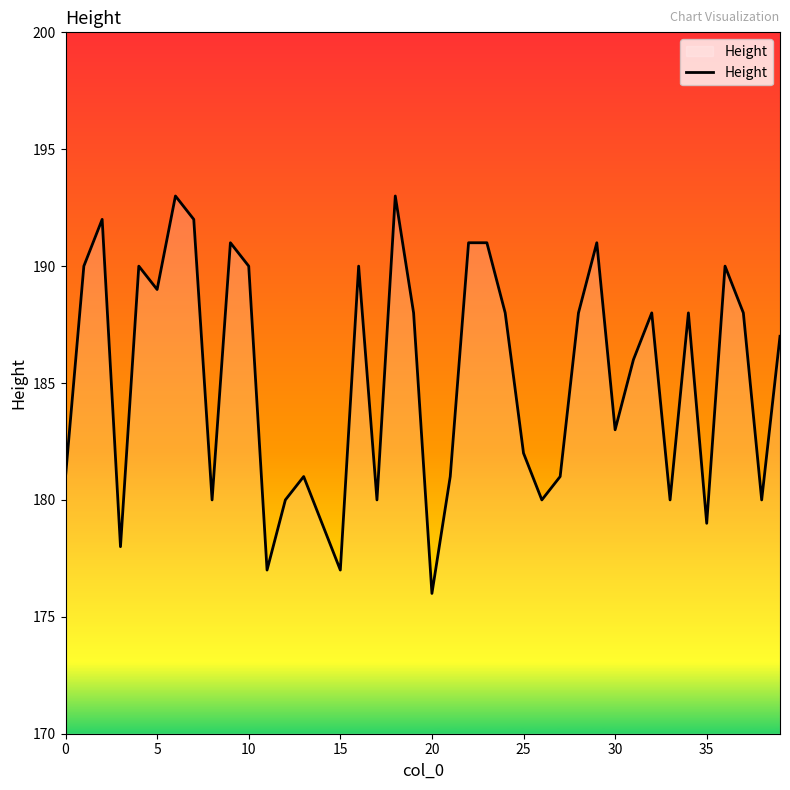

Does the chart display data point markers on the line(s)?

No